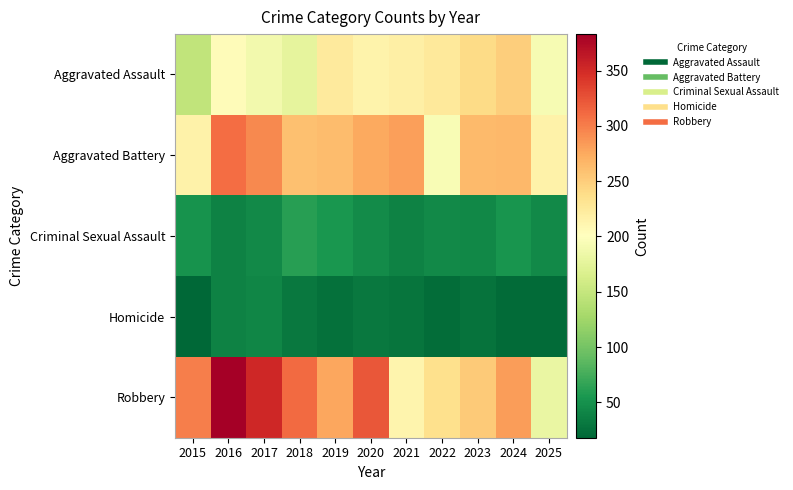

List the series in order of their peak value, highest first.

Robbery, Aggravated Battery, Aggravated Assault, Criminal Sexual Assault, Homicide